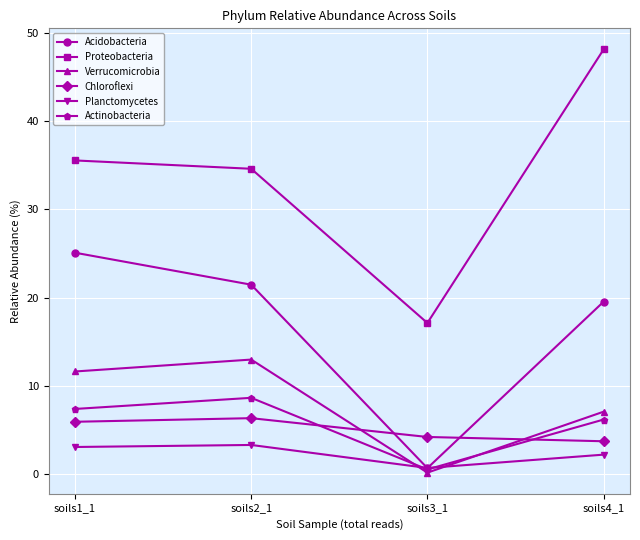

How many values in the Chloroflexi series exceed 5?

2